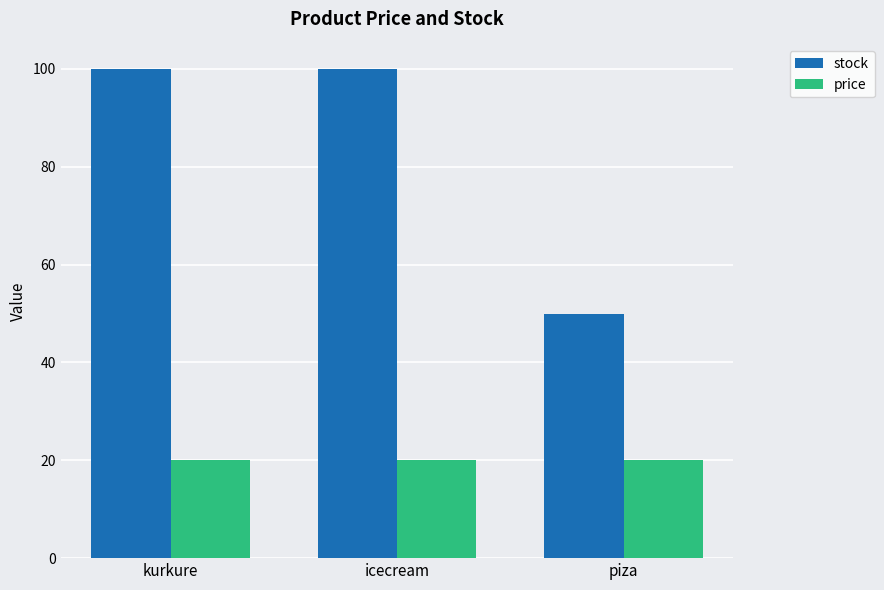

True or false: stock has a value of 36 at kurkure.

False